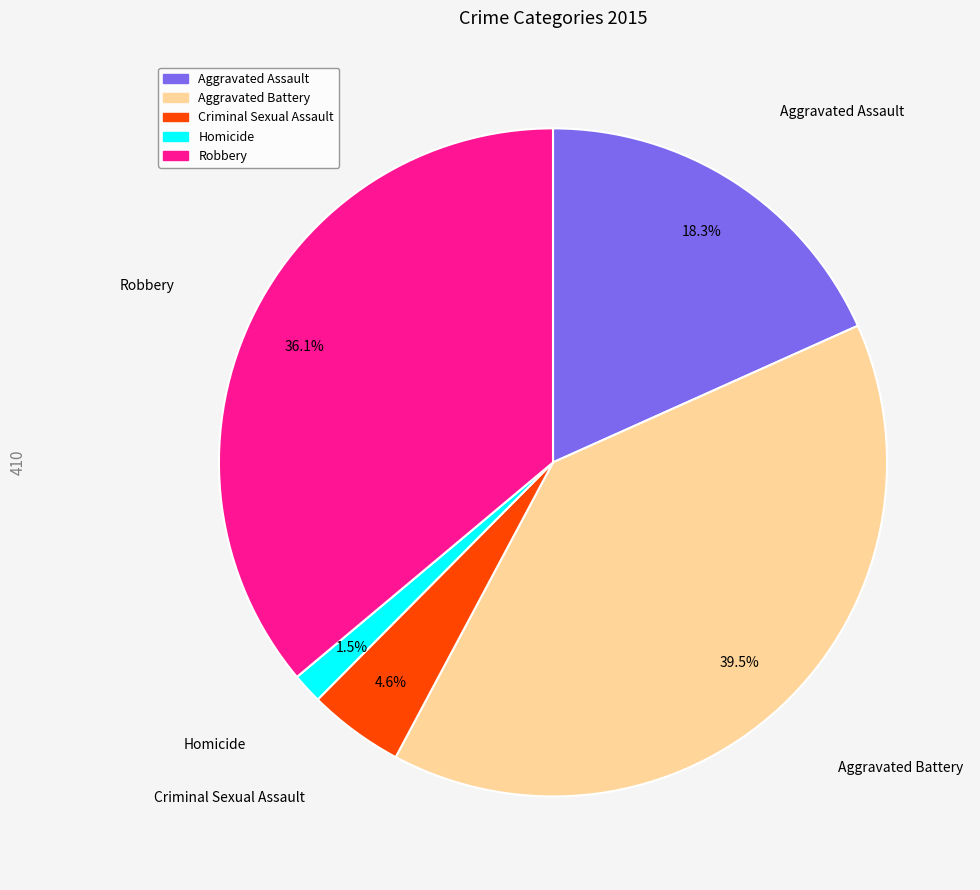

To the nearest percent, what is the average slice percentage?

20%